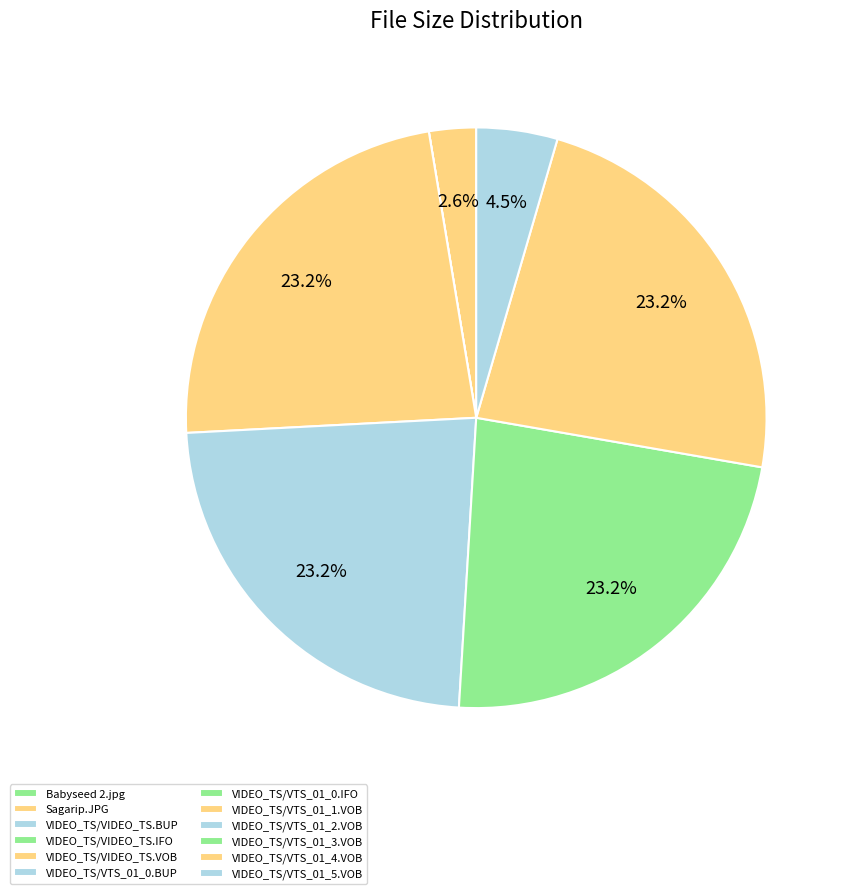

Which has a higher value, VIDEO_TS/VTS_01_0.BUP or VIDEO_TS/VTS_01_5.VOB?

VIDEO_TS/VTS_01_5.VOB